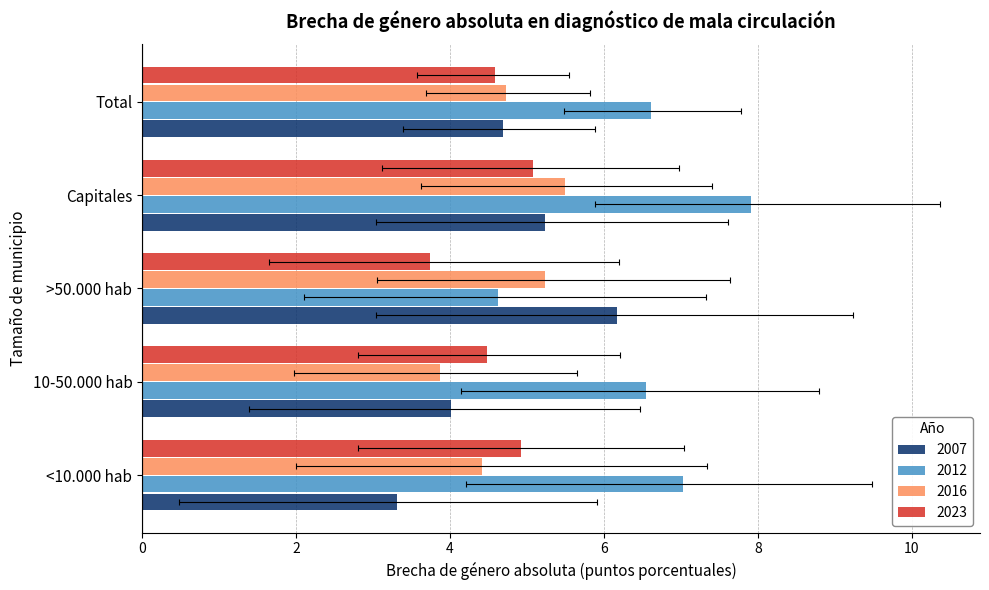

What is the sum of all 2012 values?

32.7